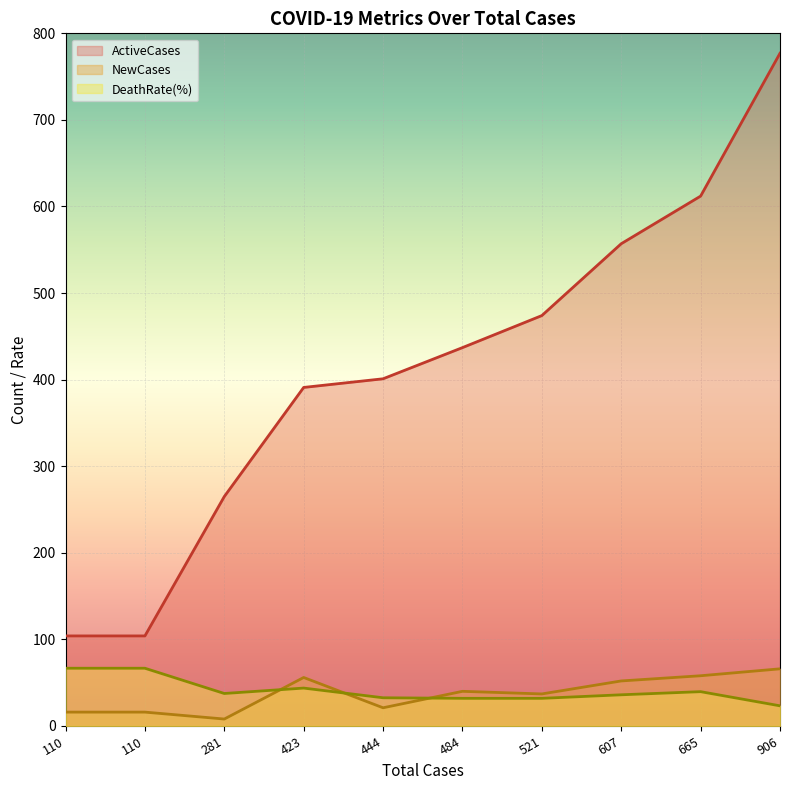

Which category has the lowest value across all series?

281